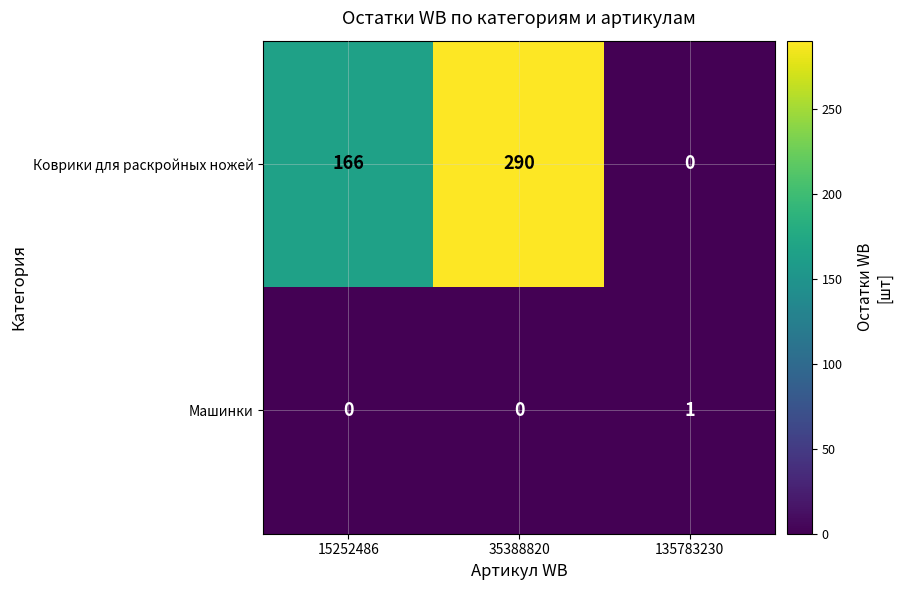

List the series in order of their overall mean, highest first.

Коврики для раскройных ножей, Машинки